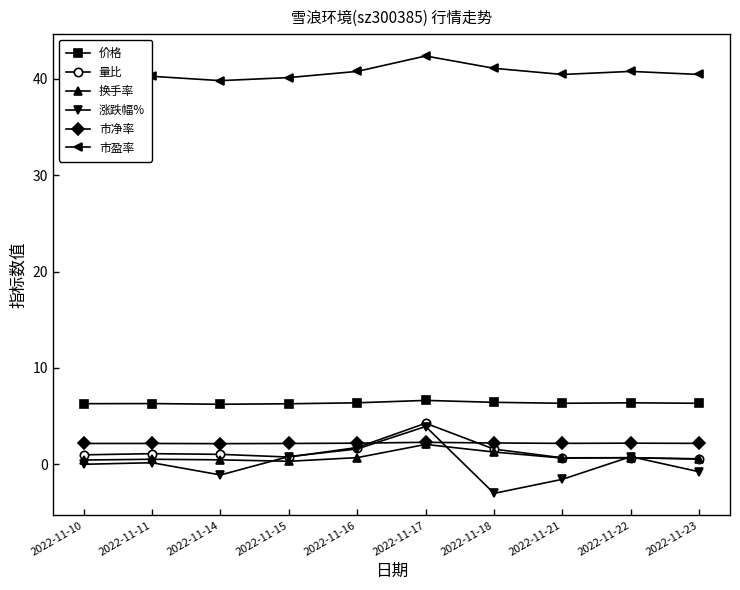

True or false: 涨跌幅% and 市盈率 intersect in this chart.

False